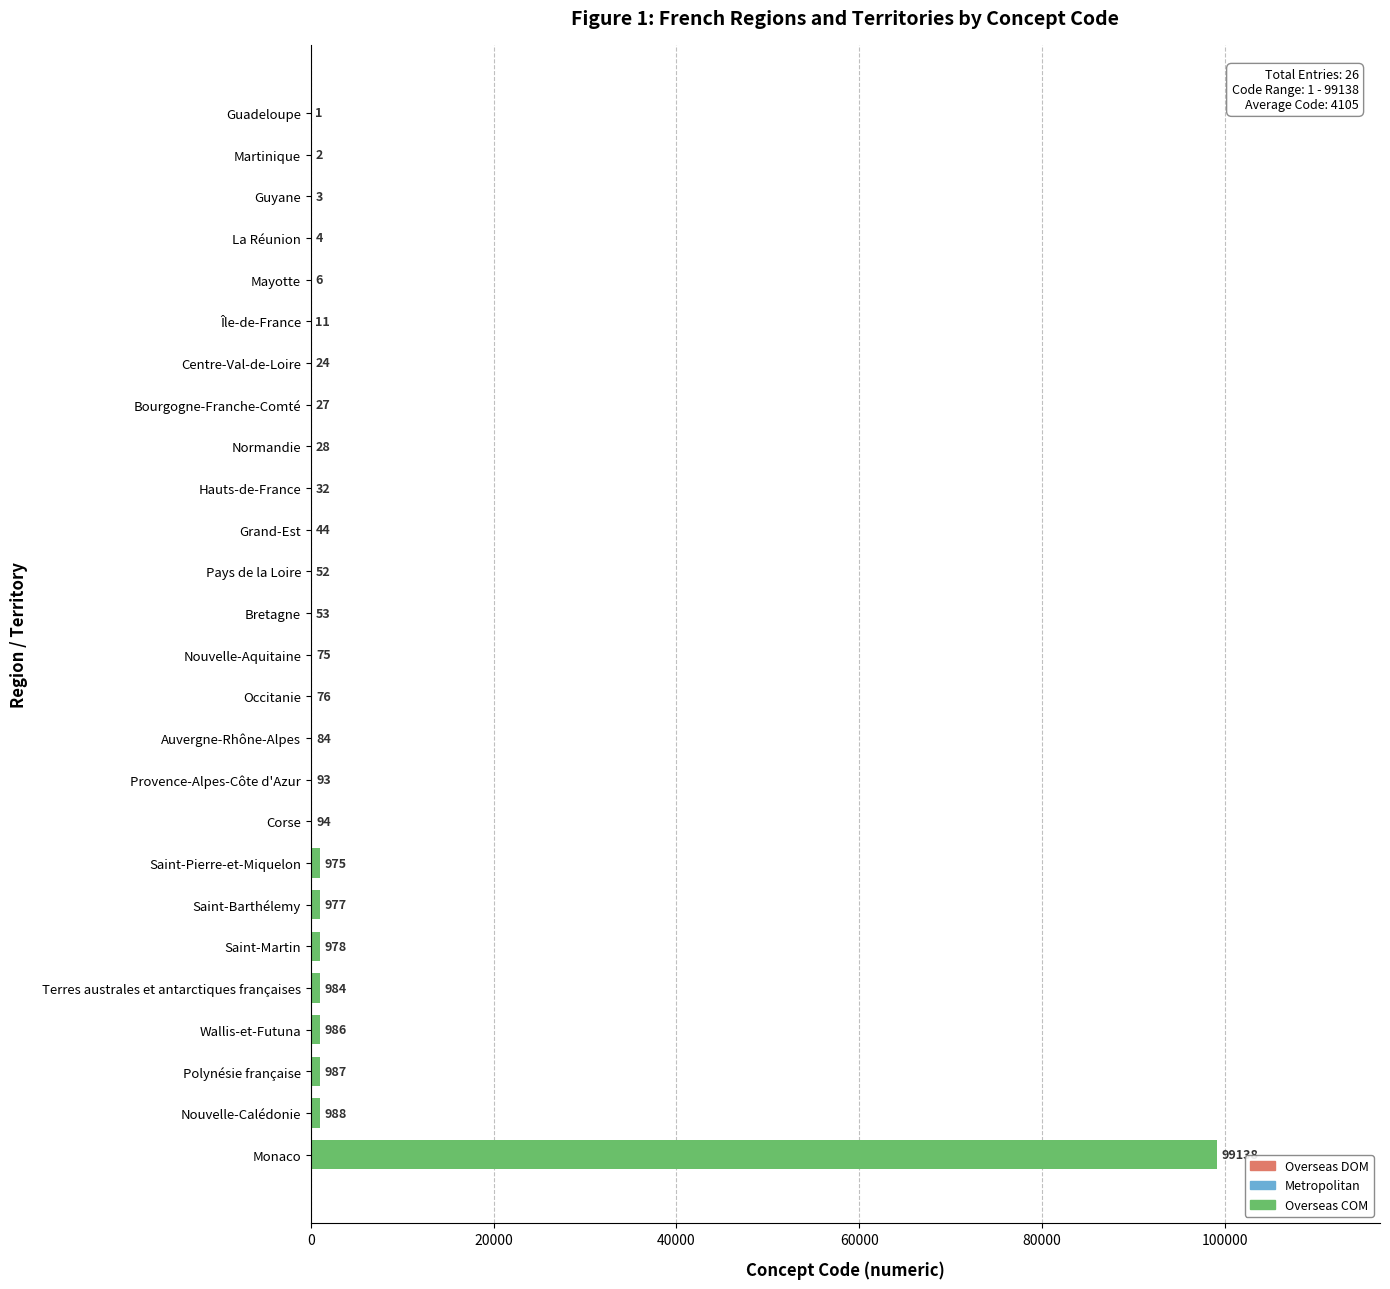

What is the ratio of the value at Monaco to the value at Grand-Est?

2253.1